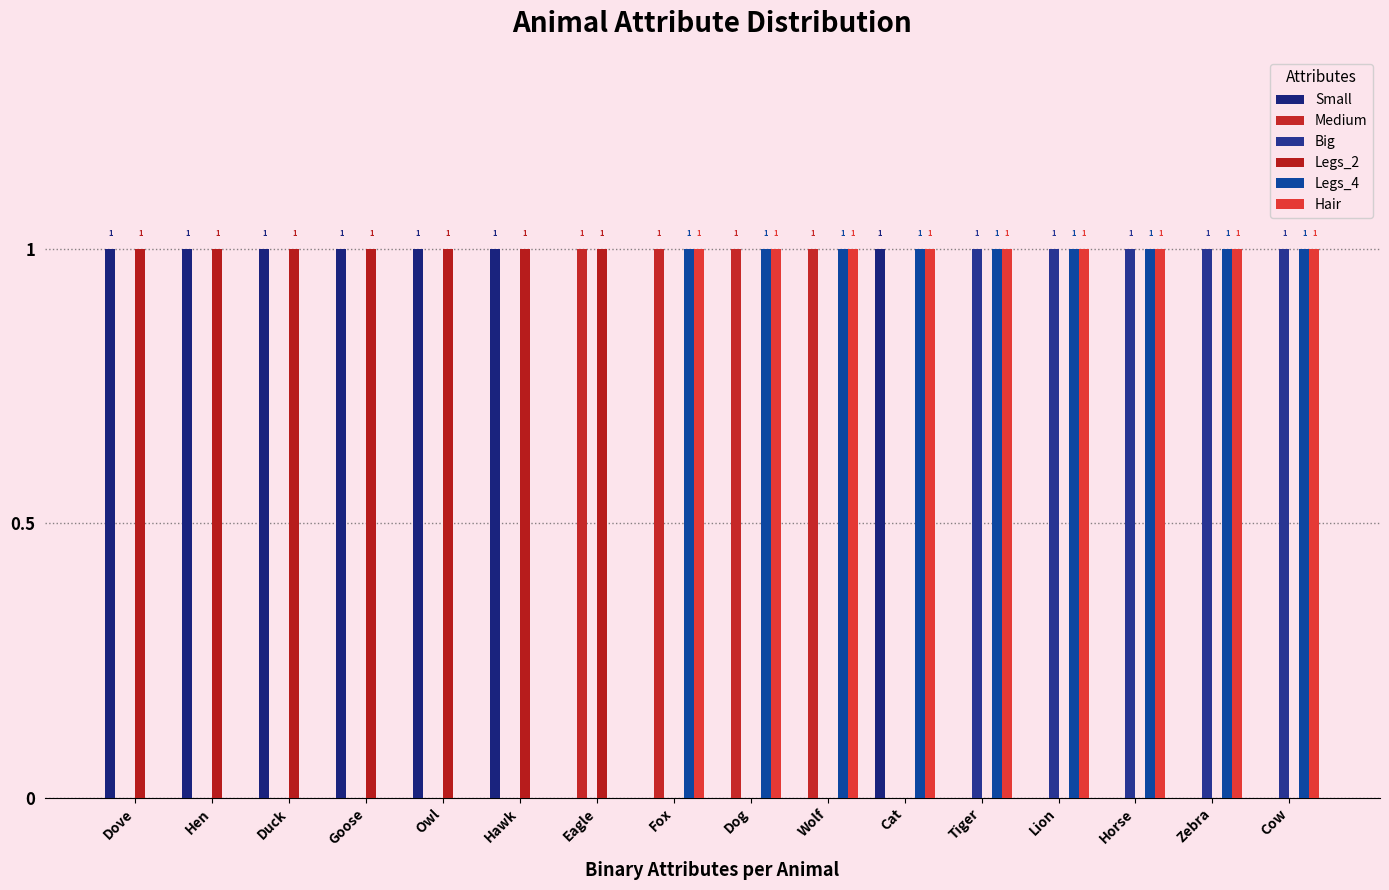

List the labels in order of Legs_2 value, smallest first.

Fox, Dog, Wolf, Cat, Tiger, Lion, Horse, Zebra, Cow, Dove, Hen, Duck, Goose, Owl, Hawk, Eagle